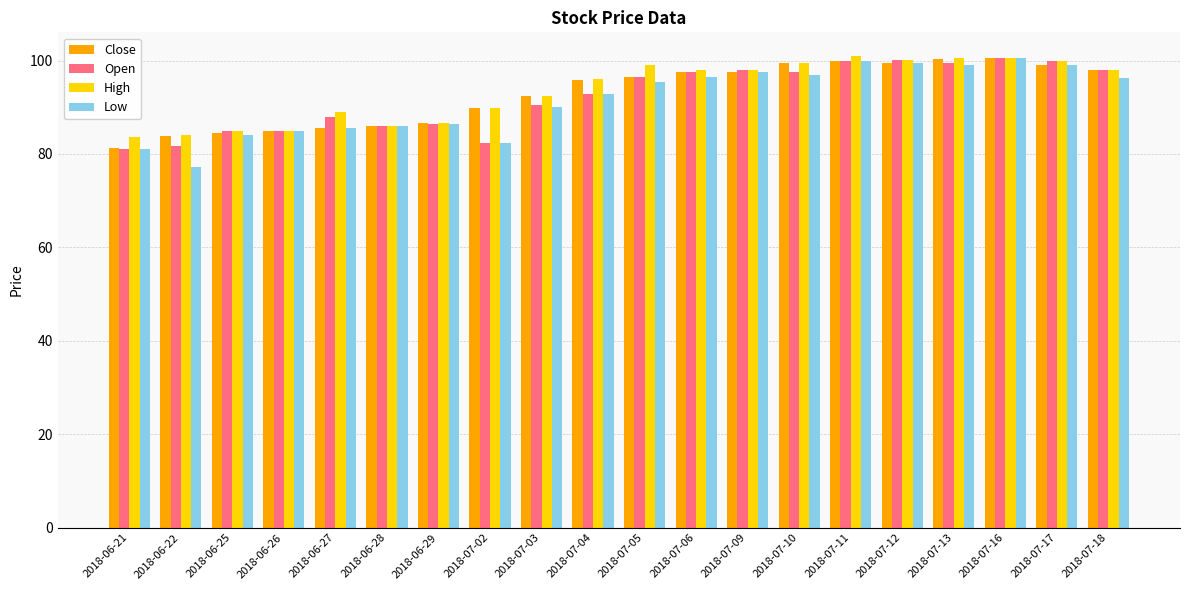

What are all the series names shown in the legend?

Close, Open, High, Low